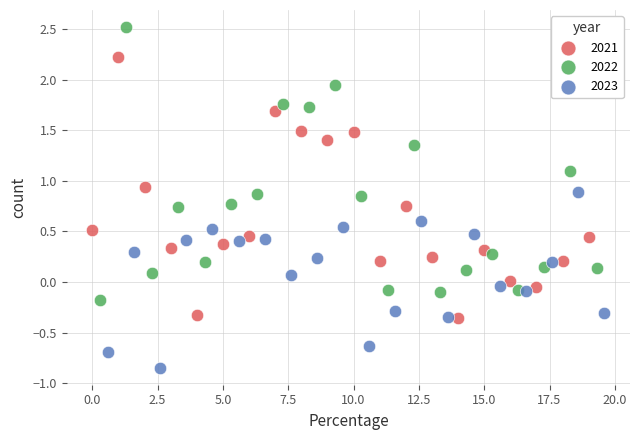

Which series contains the lowest Y value?

2023